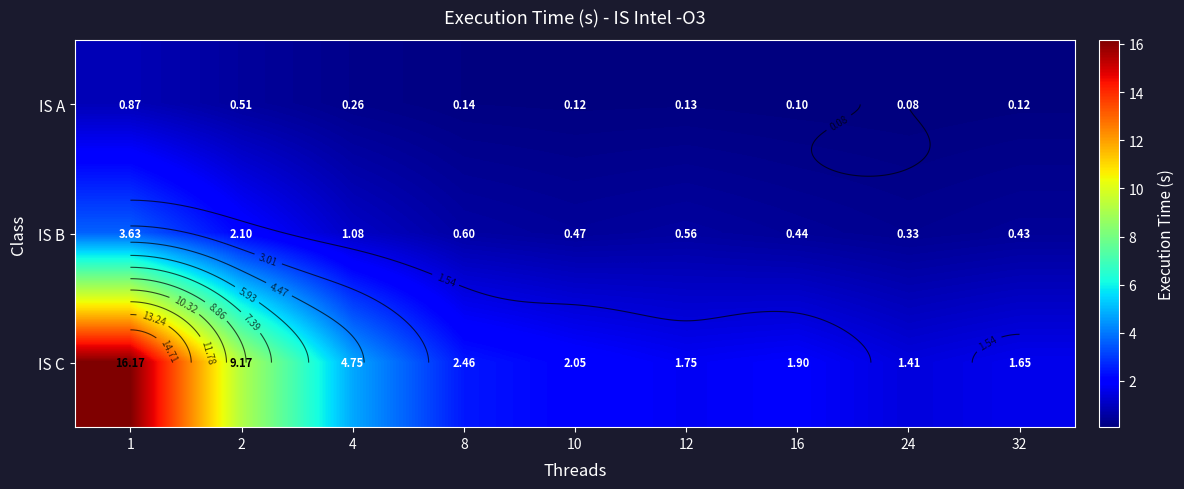

Which series has the largest total across all categories?

IS C